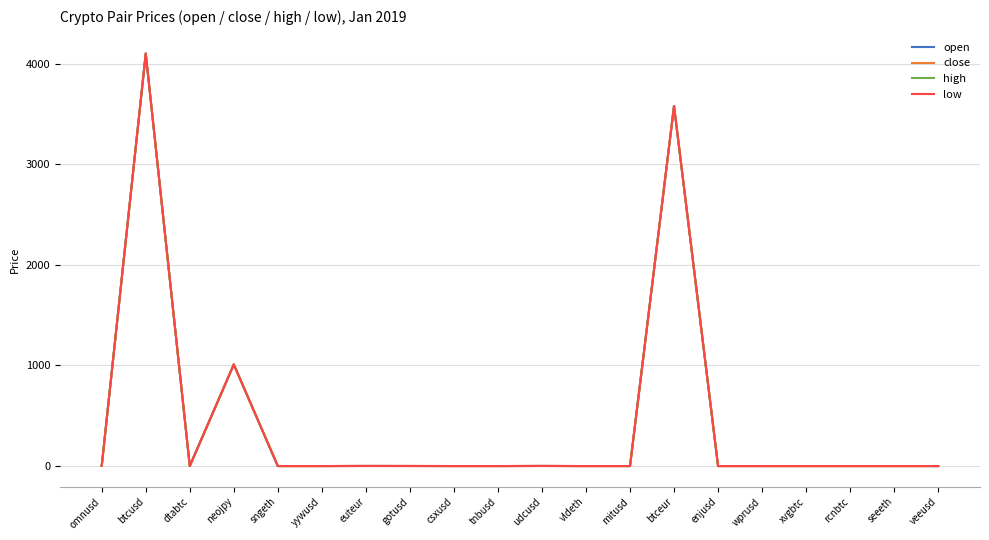

Read the open value at udcusd.

1.0